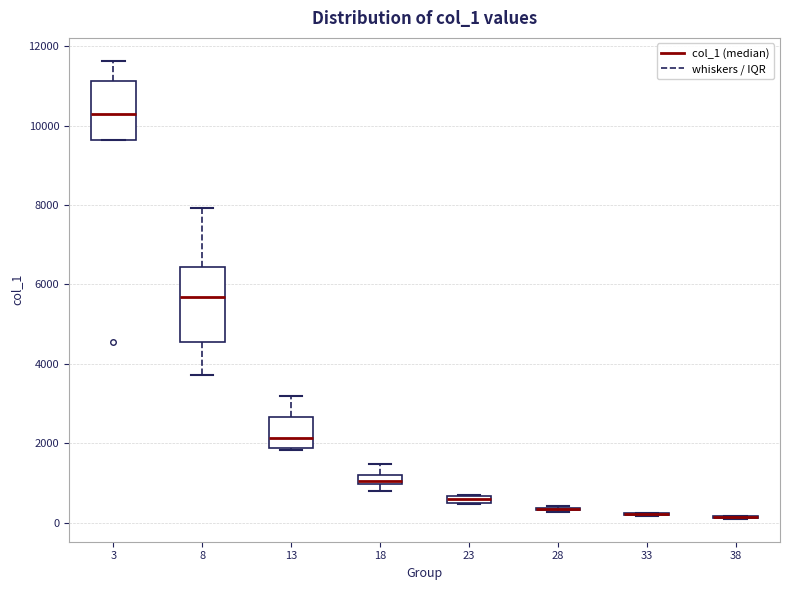

Which box is the tallest, from its lower edge to its upper edge?

8